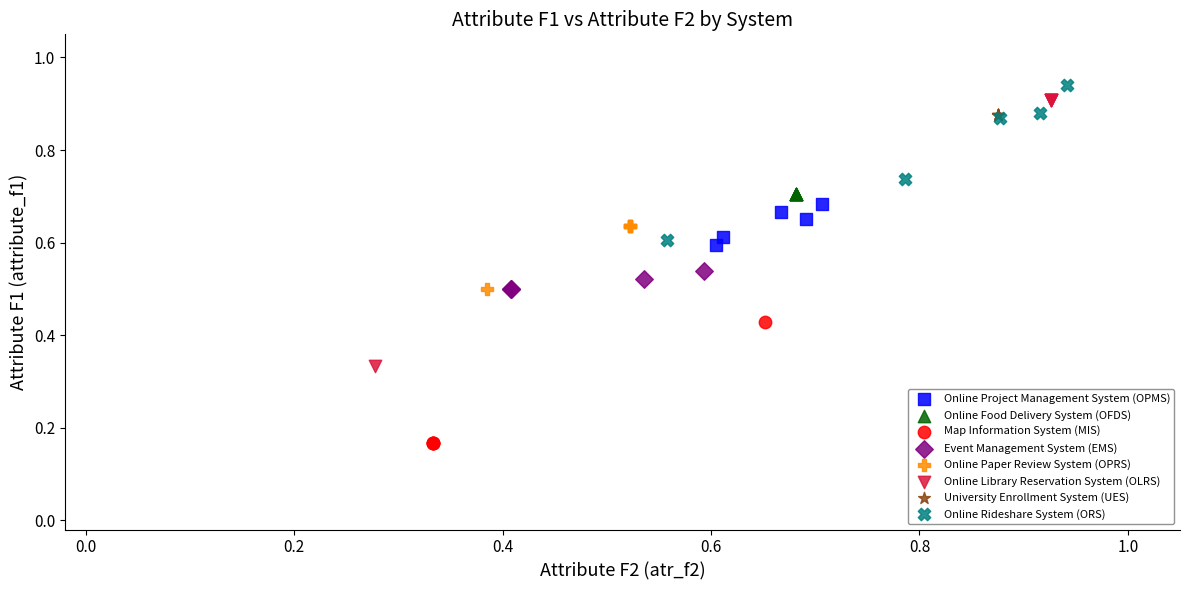

Which series contains the lowest Y value?

Map Information System (MIS)